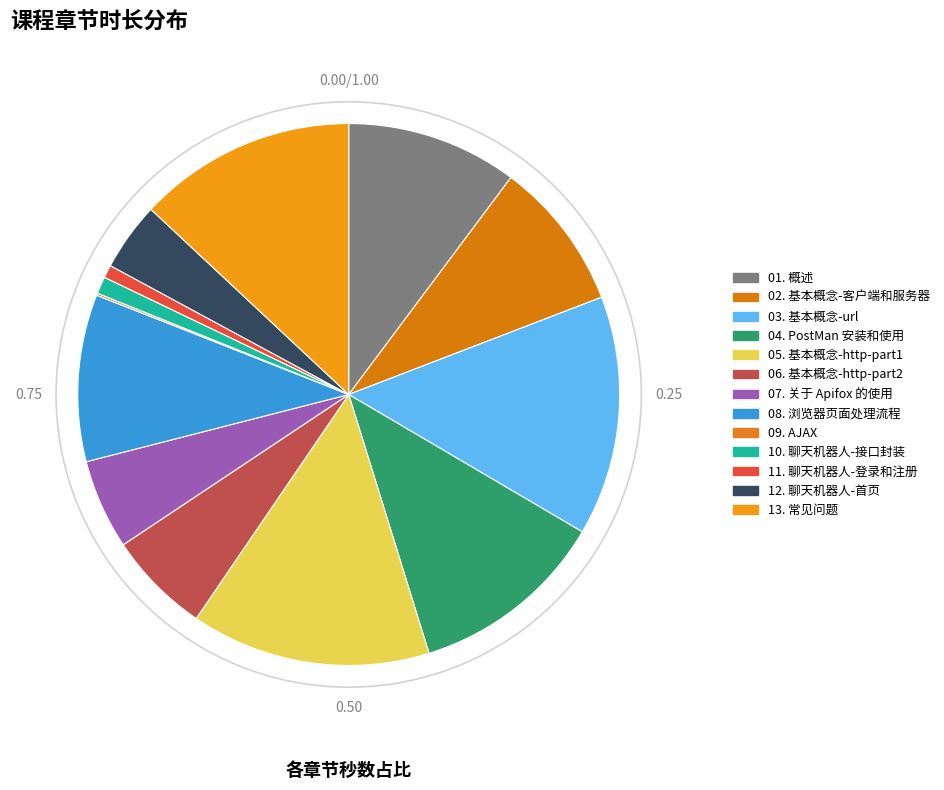

Rank the categories by value from highest to lowest.

03. 基本概念-url, 05. 基本概念-http-part1, 13. 常见问题, 04. PostMan 安装和使用, 01. 概述, 08. 浏览器页面处理流程, 02. 基本概念-客户端和服务器, 06. 基本概念-http-part2, 07. 关于 Apifox 的使用, 12. 聊天机器人-首页, 10. 聊天机器人-接口封装, 11. 聊天机器人-登录和注册, 09. AJAX